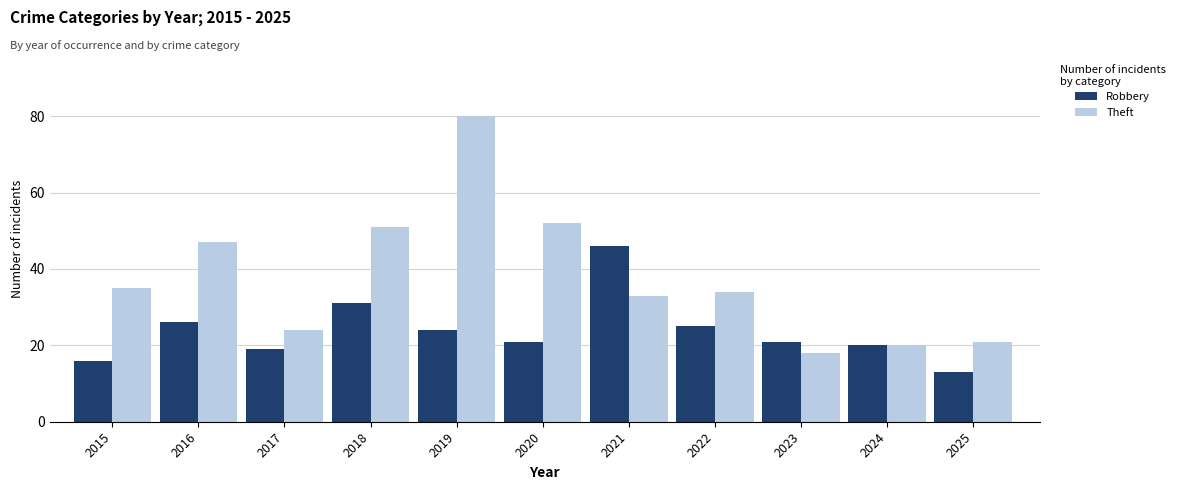

What is the total value across all series at 2019?

104